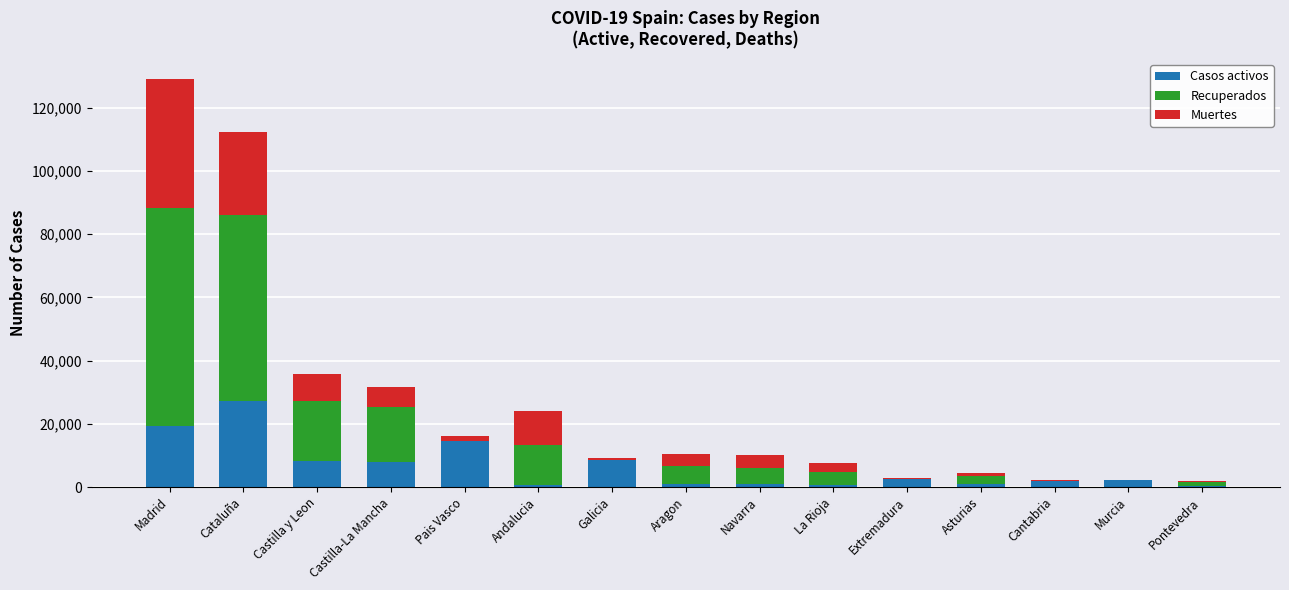

At which label does Casos activos reach its peak?

Cataluña